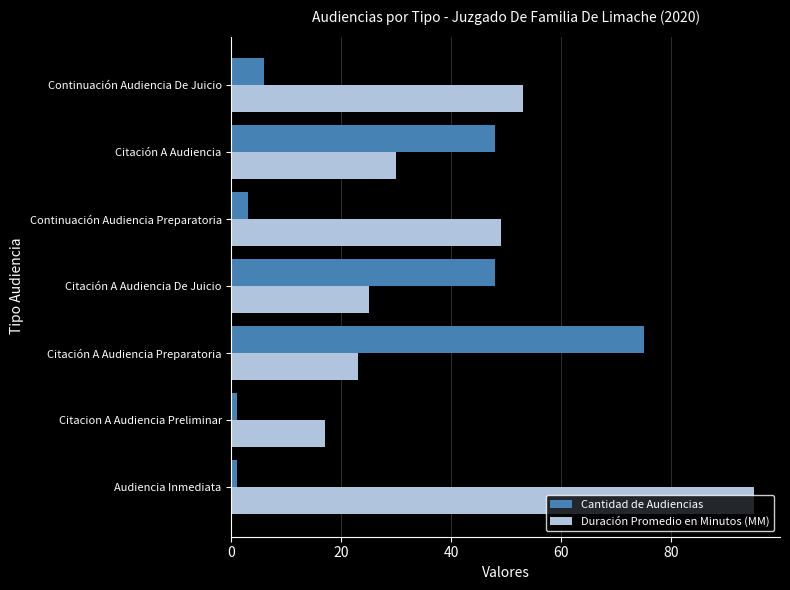

The value of Cantidad de Audiencias at Citación A Audiencia De Juicio is 48. True or false?

True